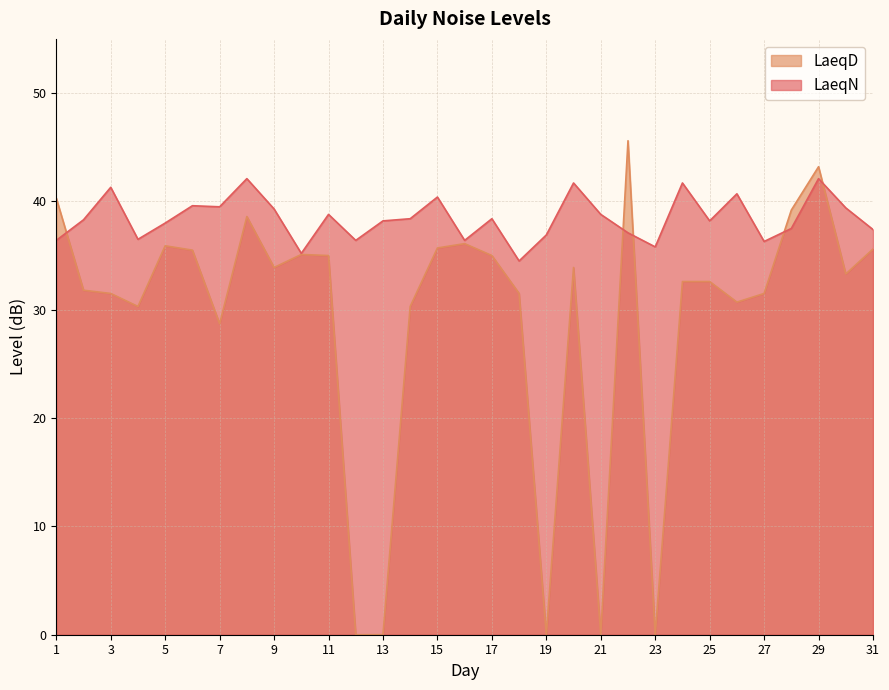

Reading left to right, what are all the values shown in this chart?

LaeqN: 1=36.4	2=38.3	3=41.3	4=36.5	5=38.0	6=39.6	7=39.5	8=42.1	9=39.3	10=35.2	11=38.8	12=36.4	13=38.2	14=38.4	15=40.4	16=36.4	17=38.4	18=34.5	19=36.9	20=41.7	21=38.8	22=37.1	23=35.8	24=41.7	25=38.2	26=40.7	27=36.3	28=37.5	29=42.1	30=39.4	31=37.4
LaeqD: 1=40.3	2=31.8	3=31.5	4=30.3	5=35.9	6=35.5	7=28.7	8=38.6	9=33.9	10=35.1	11=35.0	12=0.0	13=0.0	14=30.3	15=35.7	16=36.1	17=35.0	18=31.5	19=0.0	20=33.9	21=0.0	22=45.6	23=0.0	24=32.6	25=32.6	26=30.7	27=31.5	28=39.2	29=43.2	30=33.3	31=35.6